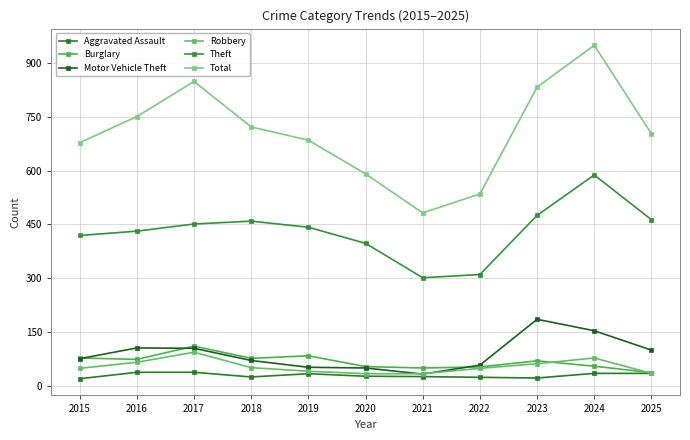

Where is Aggravated Assault nearest to the value 28?

2020